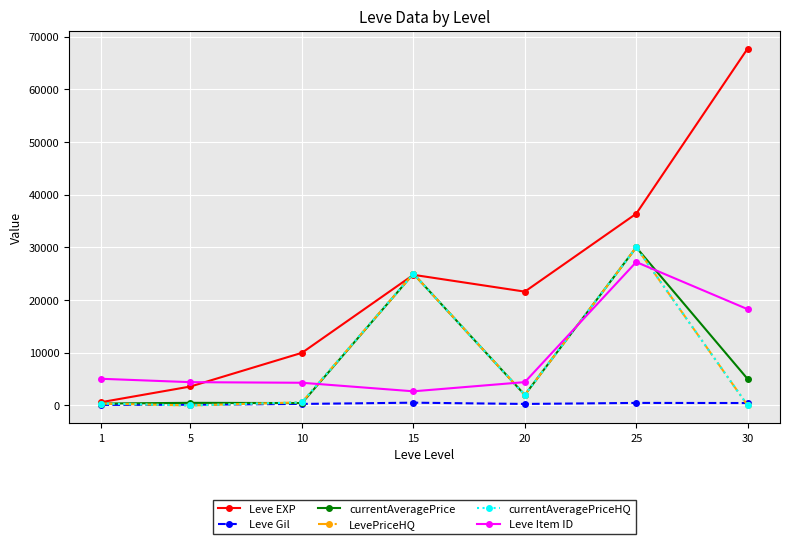

Does the chart have visible grid lines?

Yes